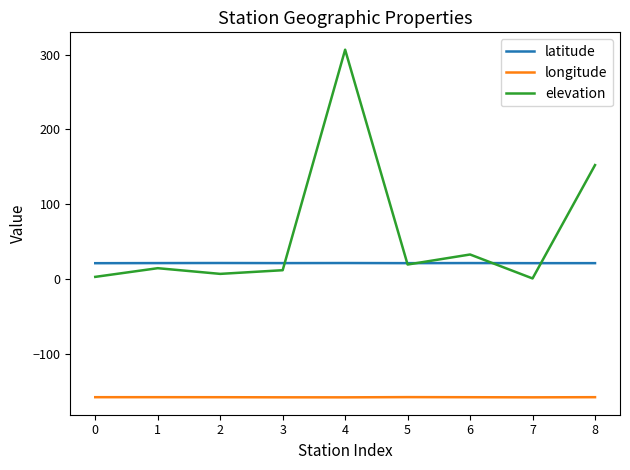

Which series has the largest total across all categories?

elevation